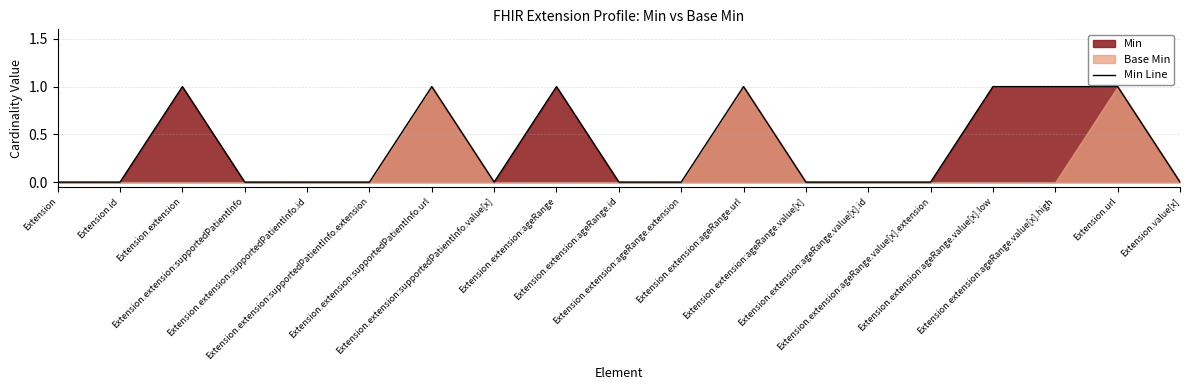

What is the greatest value displayed?

1